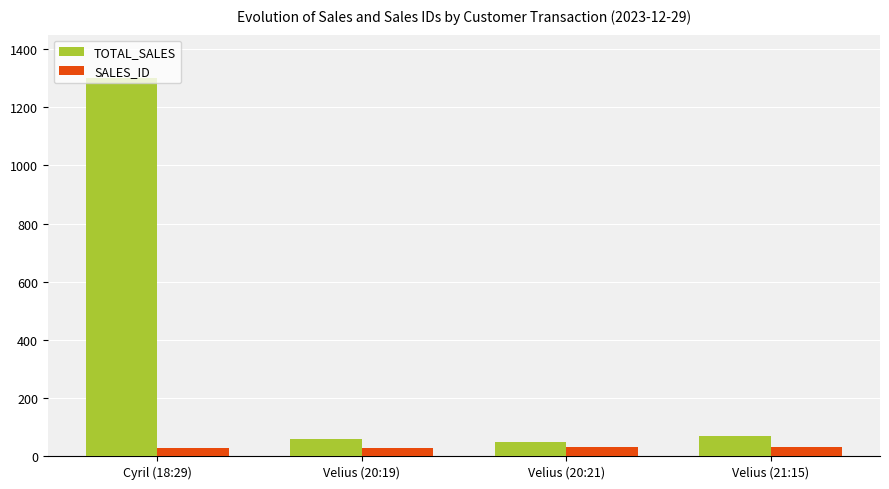

How many categories are shown in the chart?

4